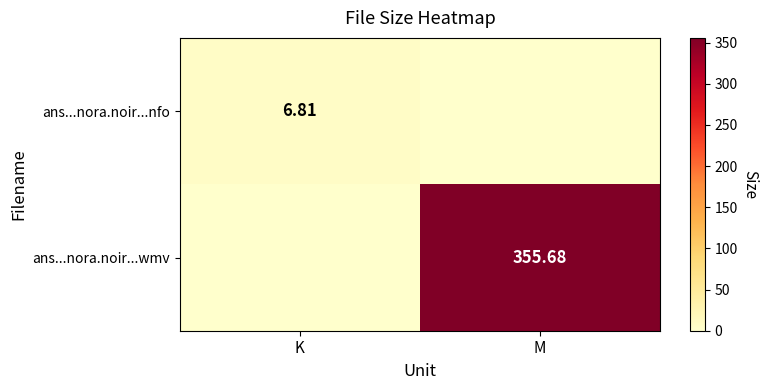

Is the value of ans...nora.noir...nfo at K greater than the value of ans...nora.noir...wmv at M?

No